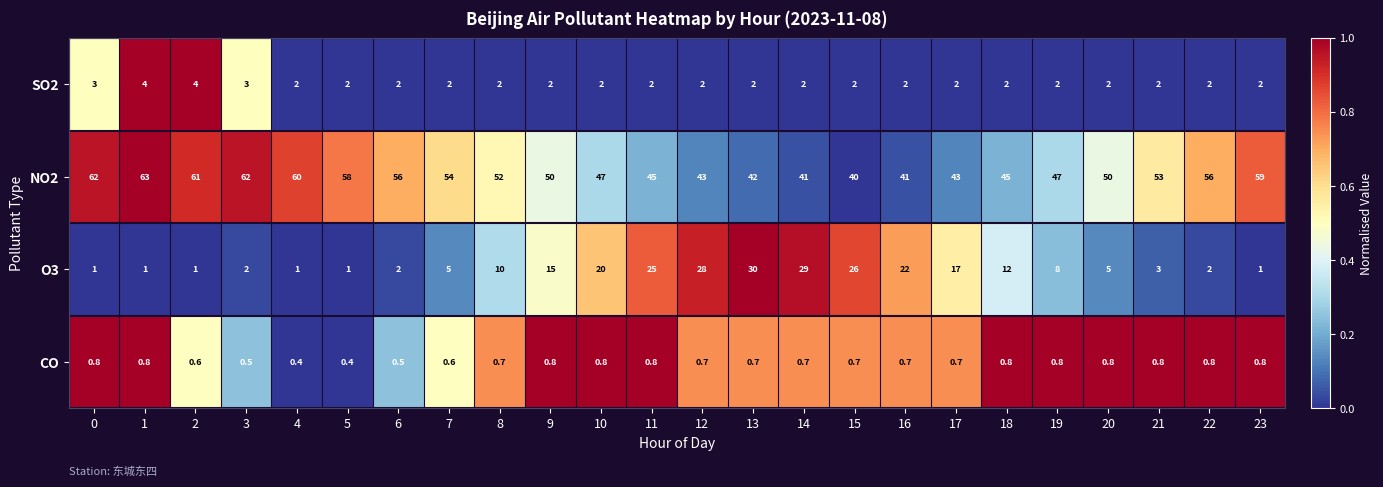

What is the minimum value for CO?

0.4